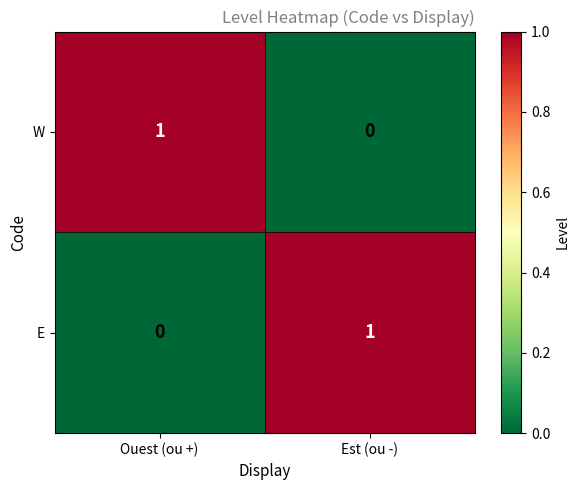

True or false: E has a value of 1 at Est (ou -).

True